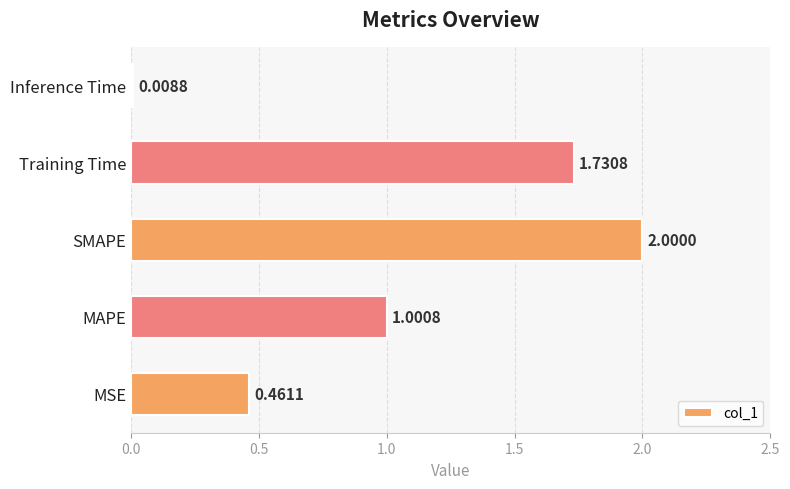

At which label is the value closest to 1?

MAPE